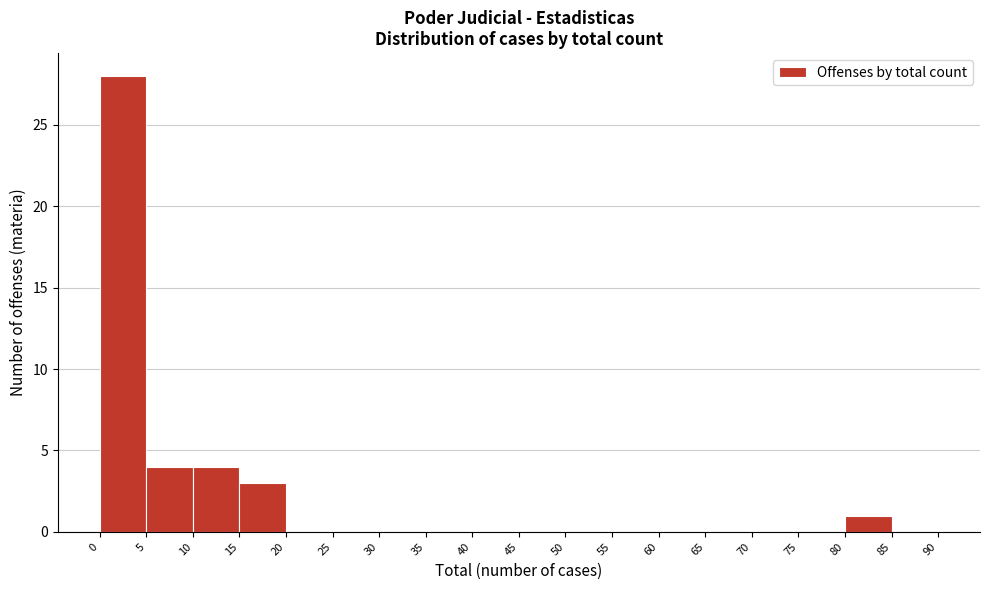

Which range on the x-axis has the tallest bar?

0 to 5